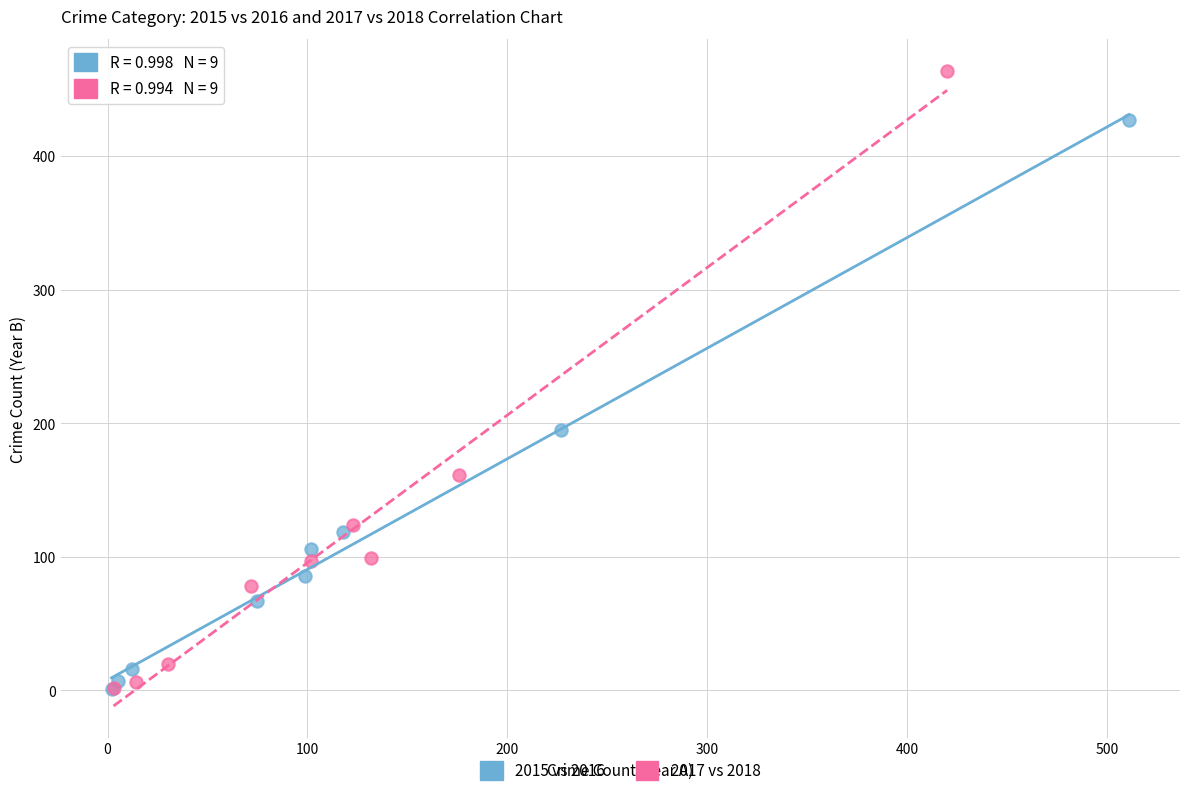

Which series has the widest spread of Y values?

2017 vs 2018